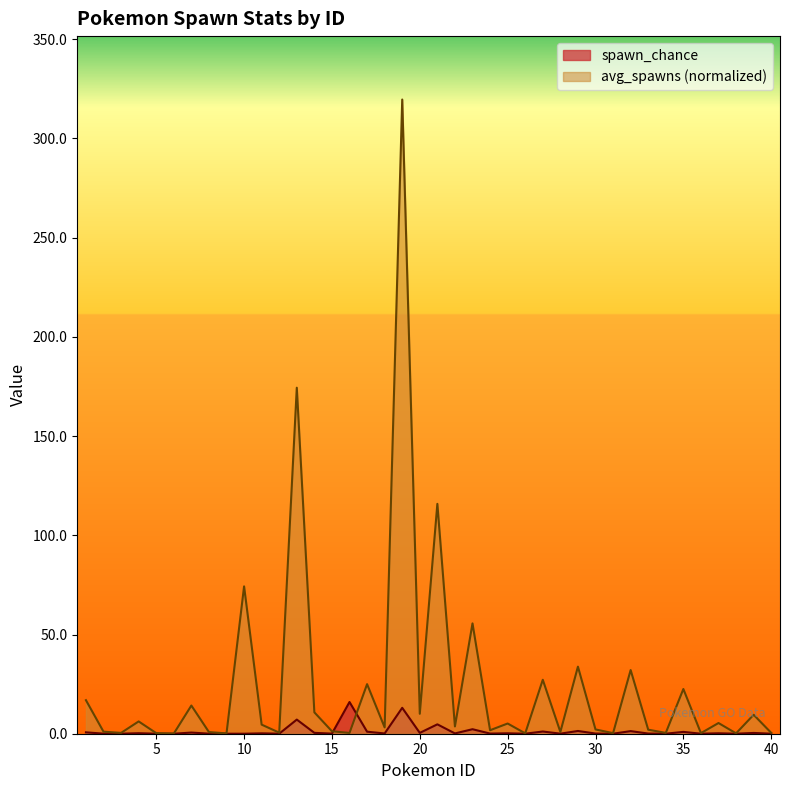

Rank the series by their maximum value, from lowest to highest.

spawn_chance, avg_spawns (normalized)